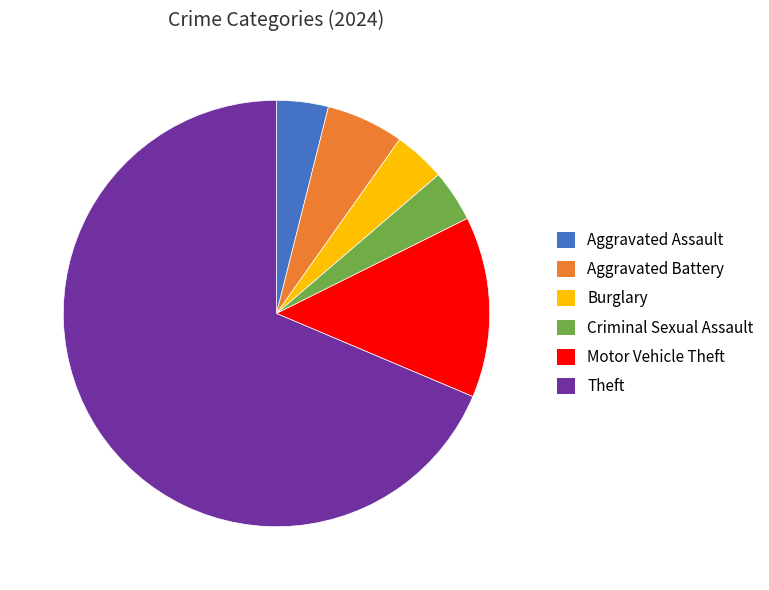

Is the sum of Aggravated Assault and Aggravated Battery greater than half?

No